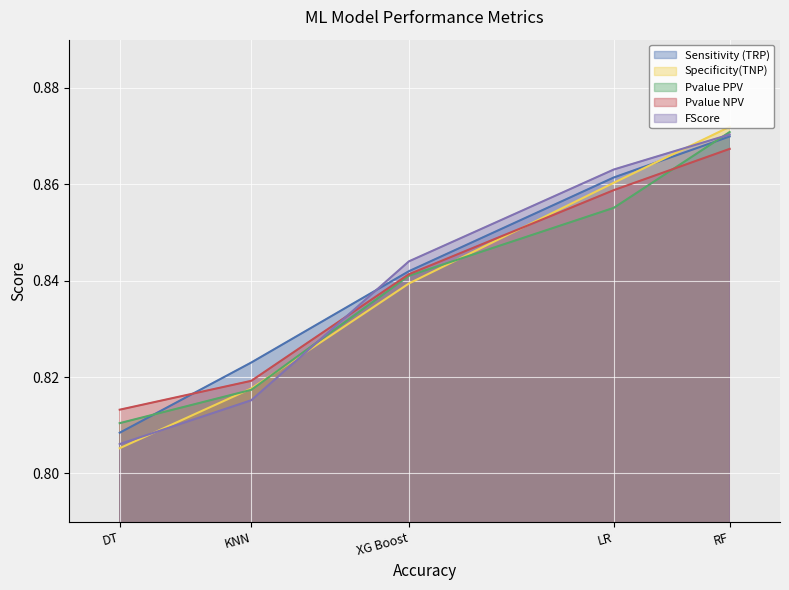

The Specificity(TNP) series shows 1.4 at DT. True or false?

False